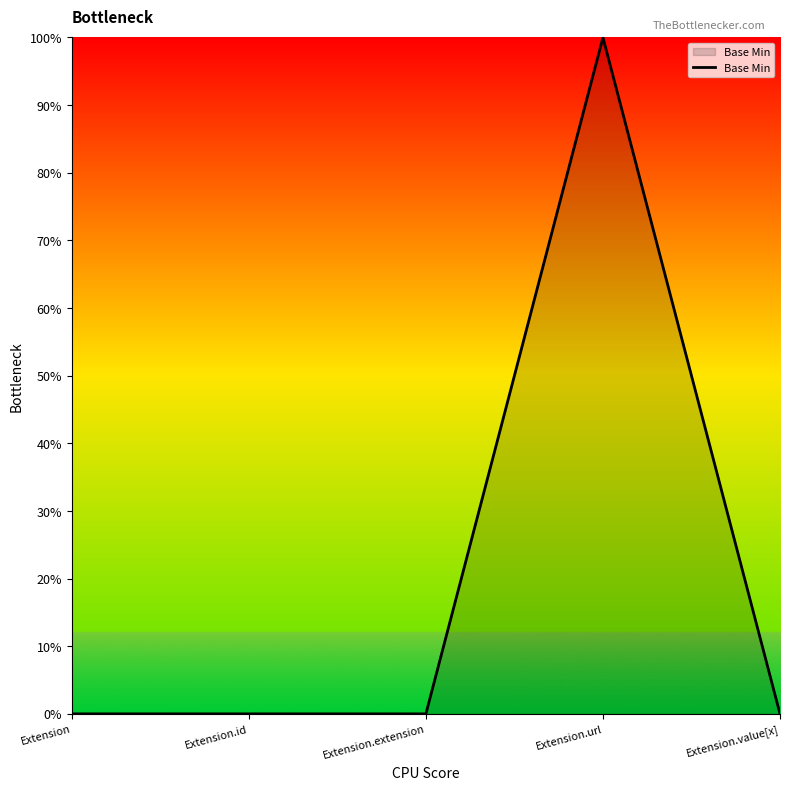

What is the greatest value displayed?

1